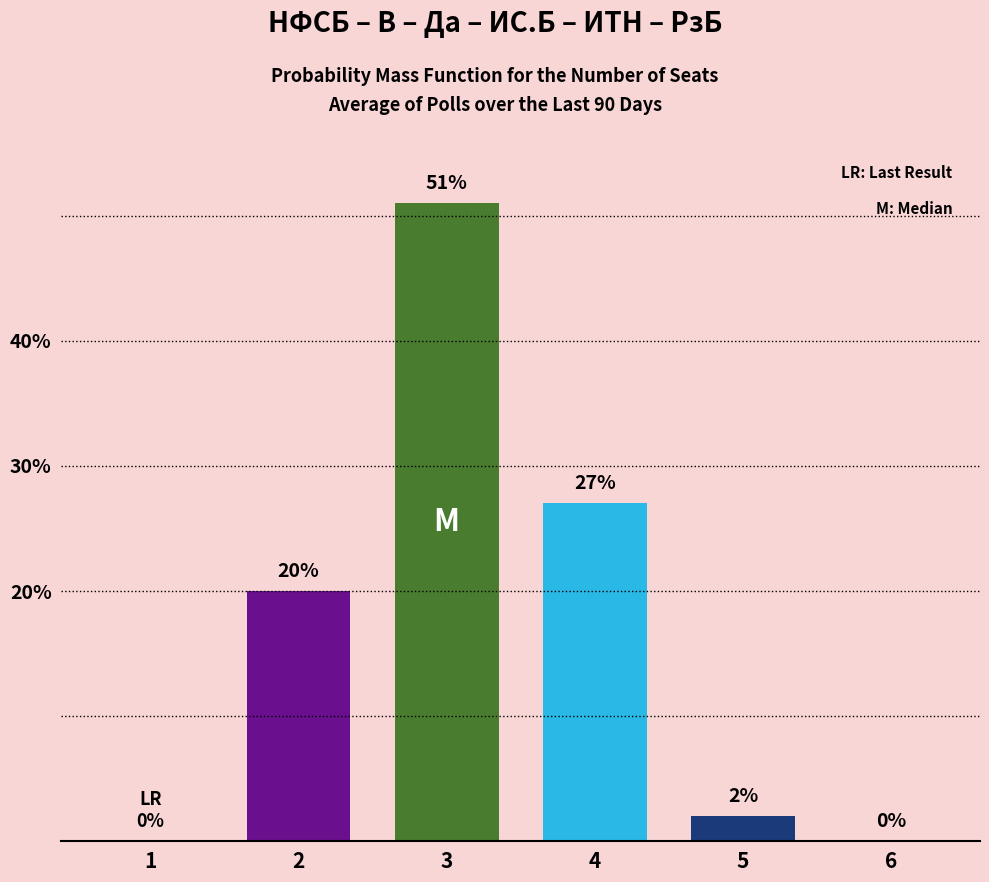

What is the sum of the values at 1 and 5?

2